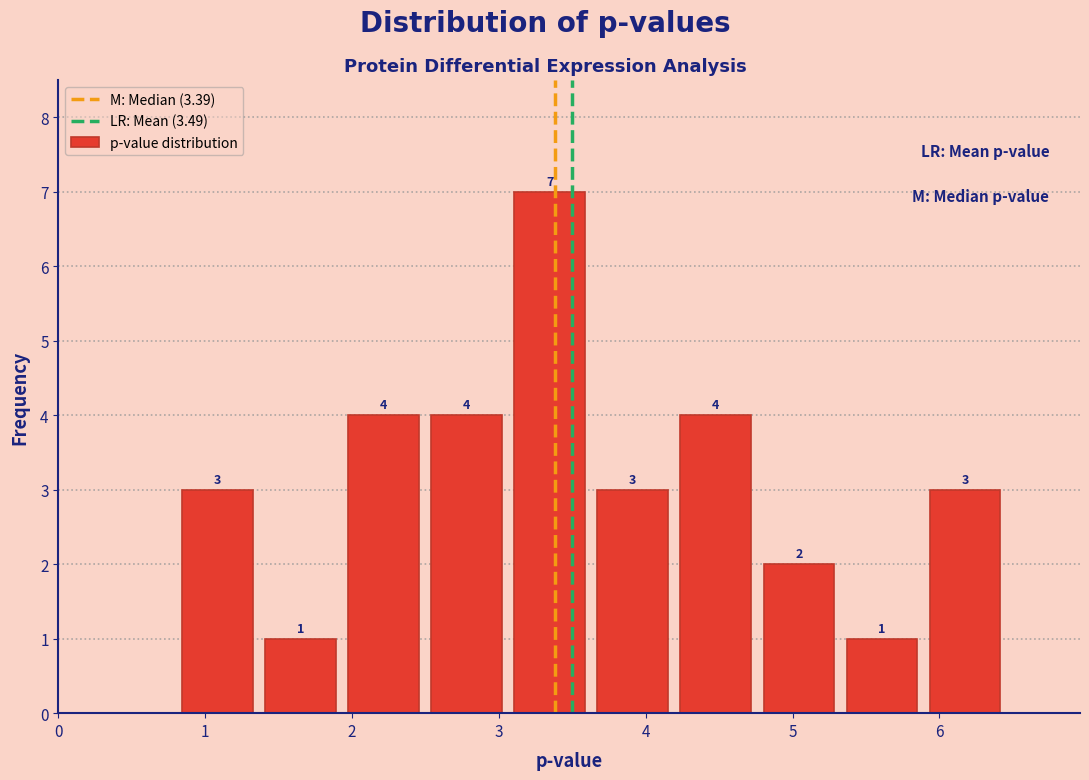

What is the height of the bar covering 0.8 to 1.4 on the x-axis? The bar edges are not printed on the chart, so give them approximately, as read against the axis.

3